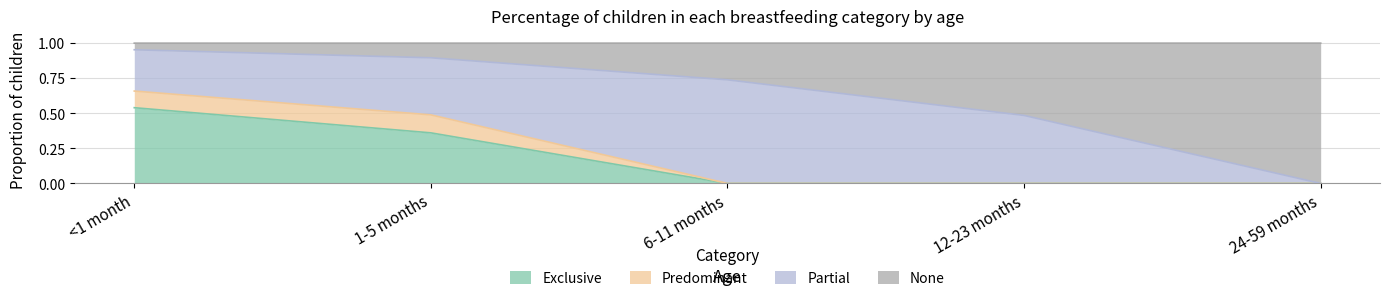

Which series has the largest range (max minus min)?

None